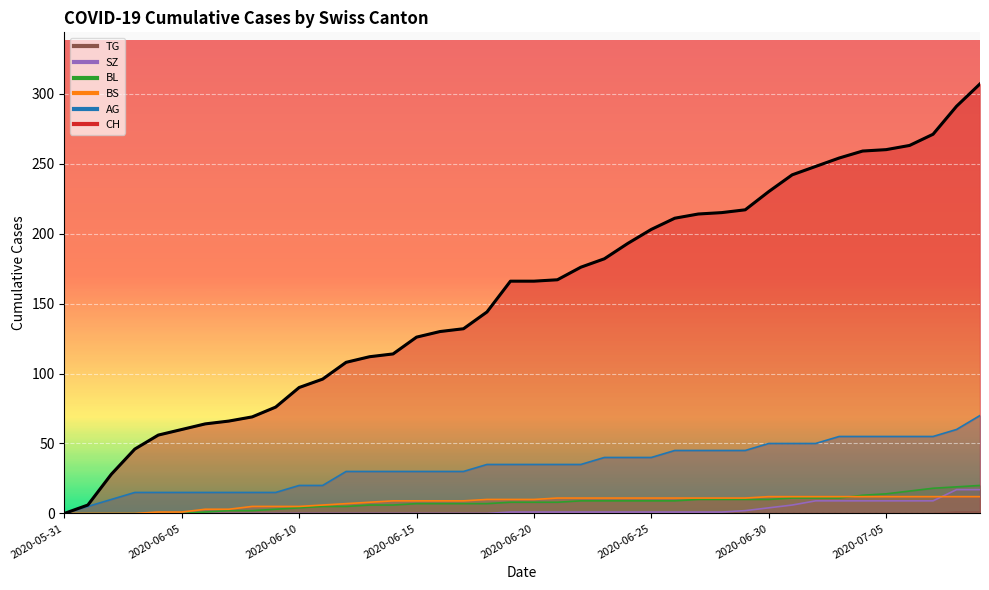

Is it true that SZ equals 0 at 2020-06-02?

True